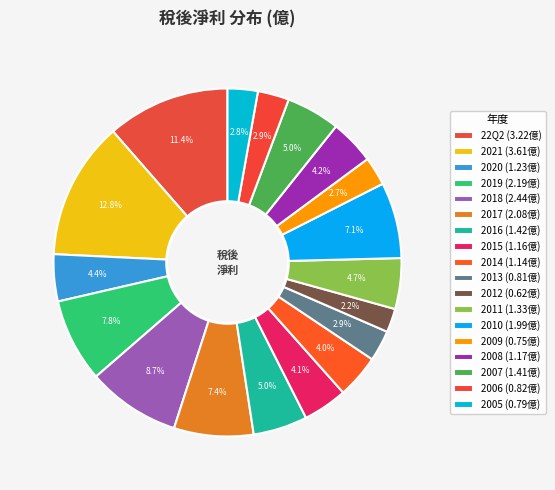

Is it true that 2008 is 4% of the pie?

True